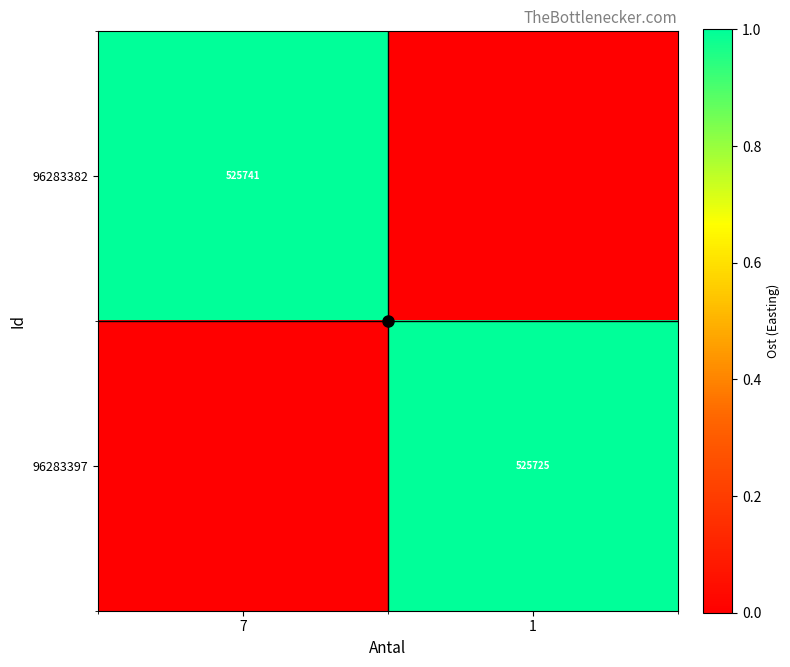

Is the value of 96283397 at 1 greater than the value of 96283382 at 1?

Yes